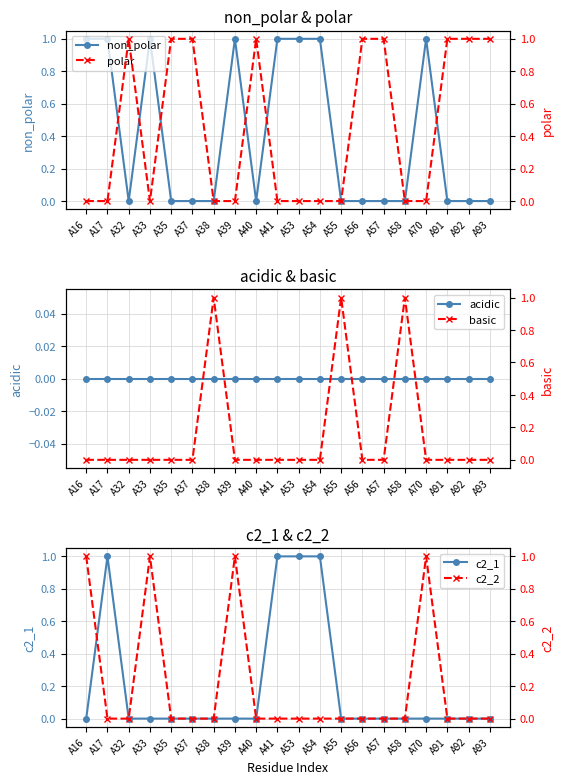

What is the spread (max minus min) of values at A92?

1